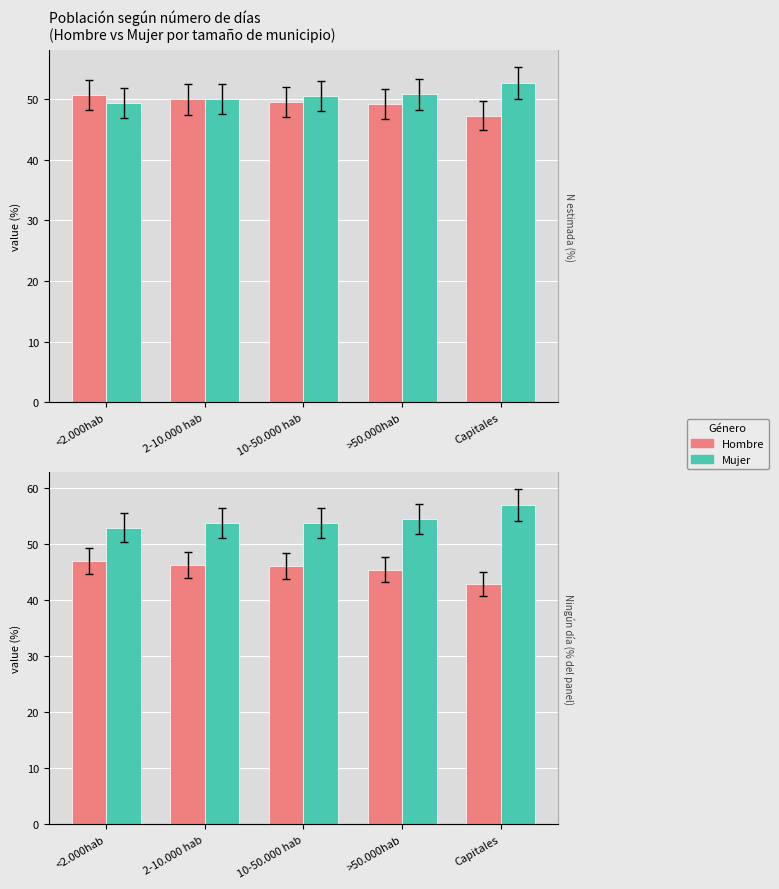

At which label does Mujer reach its peak?

Capitales